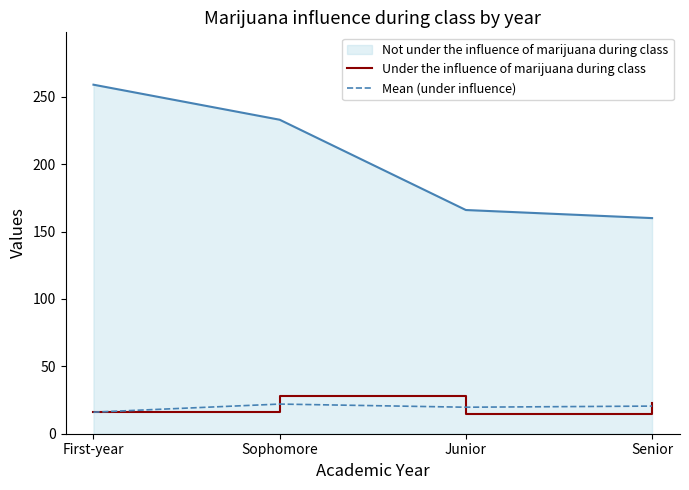

How many Mean (under influence) values are between 19 and 22?

3